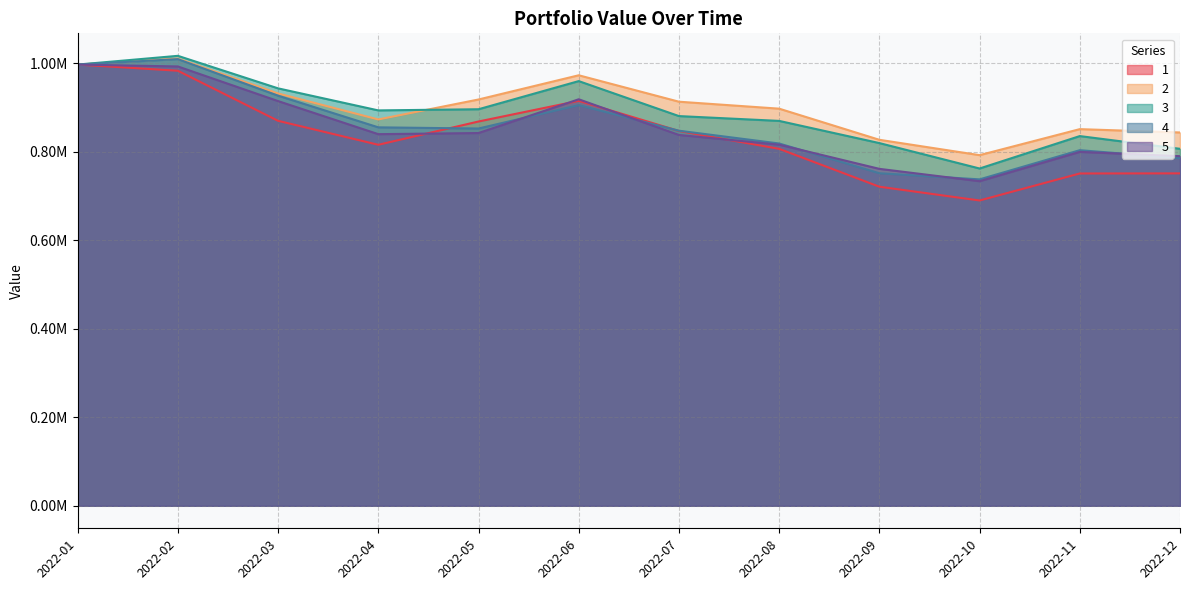

The value of 2 at 2022-05 is 1643466.1. True or false?

False